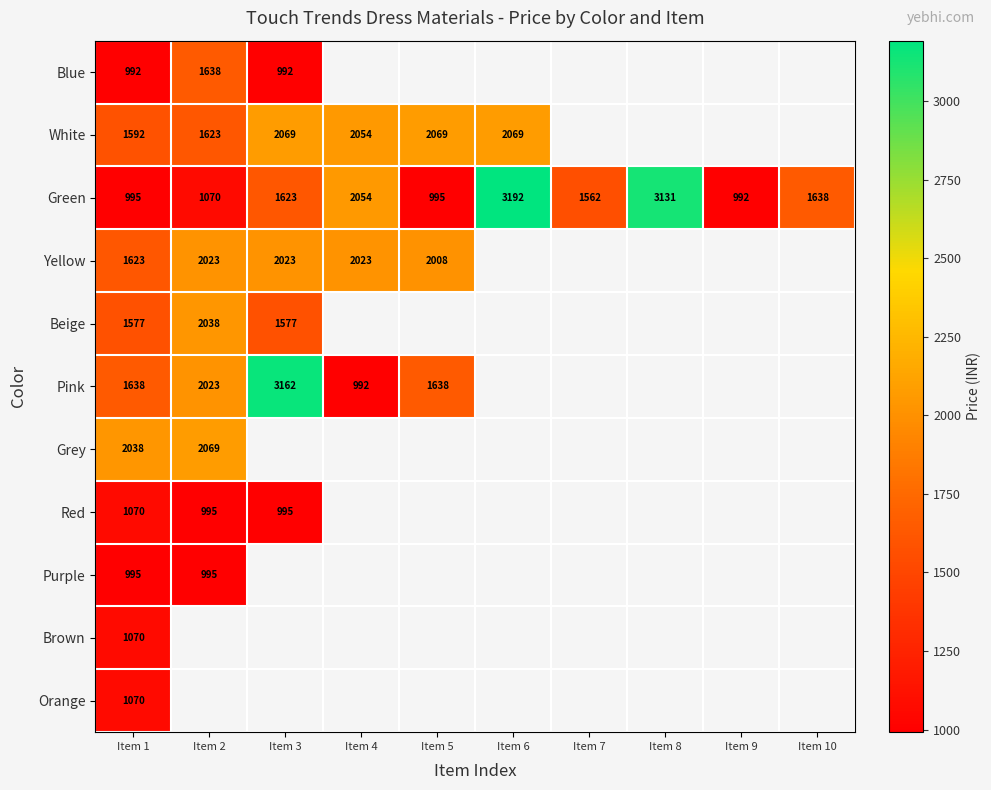

The Green series shows 2434 at Item 3. True or false?

False